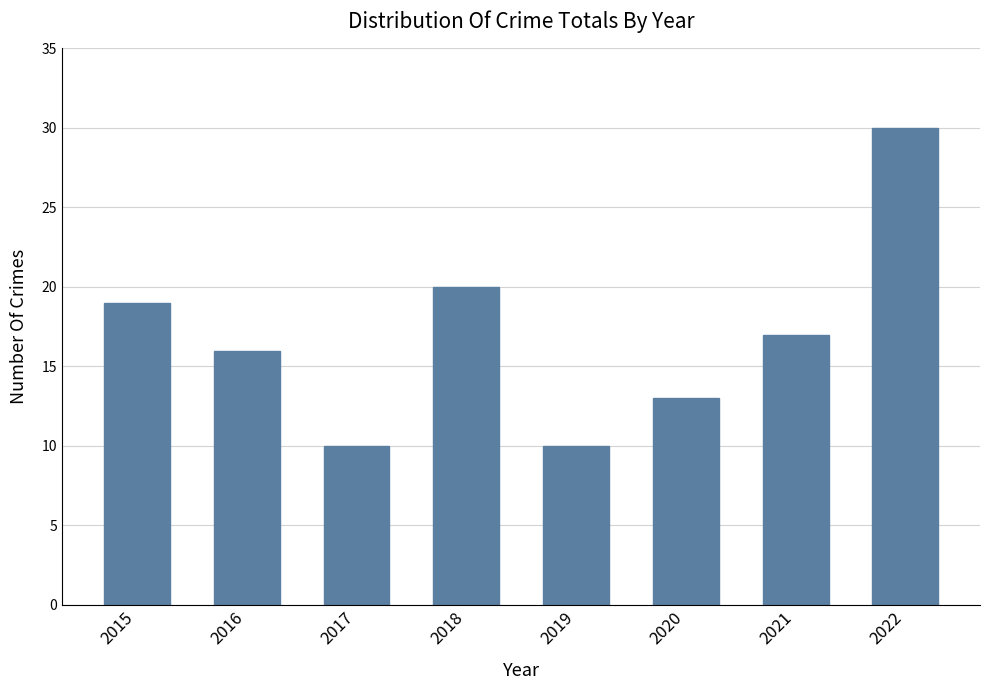

What is the average value?

17